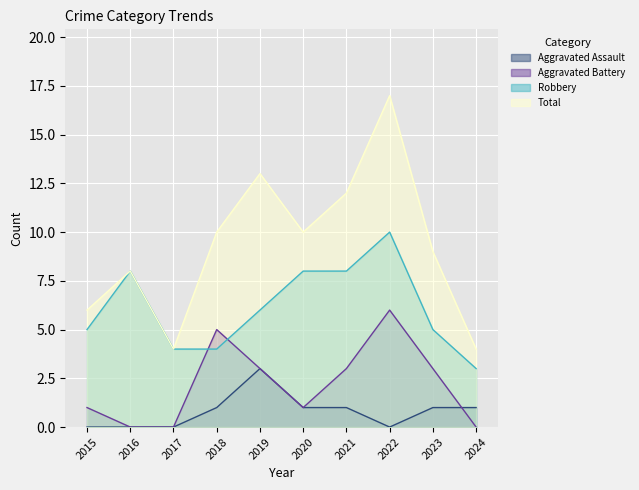

Is it true that Aggravated Battery equals 2 at 2018?

False